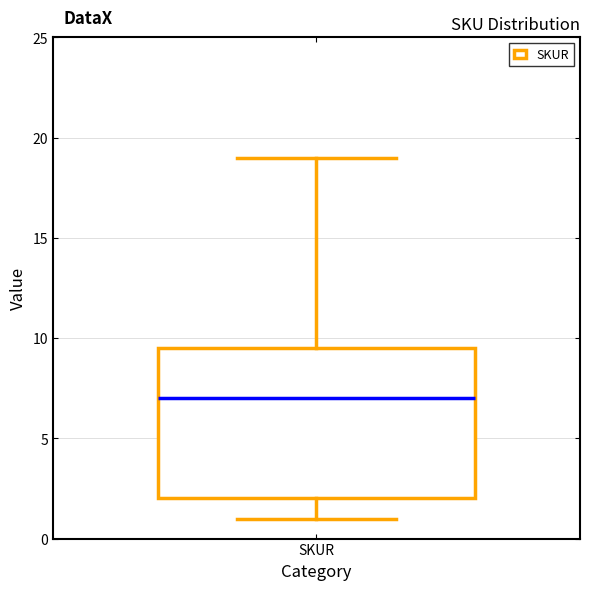

Read this box plot against the y-axis: the position of the median line, the range covered by the box, and the ends of both whiskers. The values are not printed on the chart, so give them approximately, as read against the axis.

median 7.0, box 2.0 to 9.5, whiskers 1.0 to 19.0